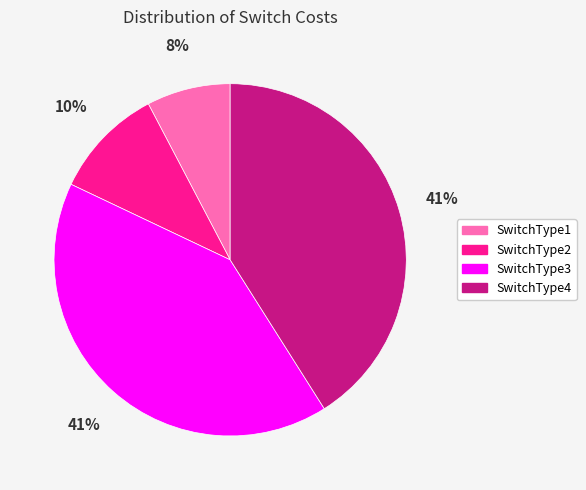

Is the sum of SwitchType1 and SwitchType3 greater than half?

No